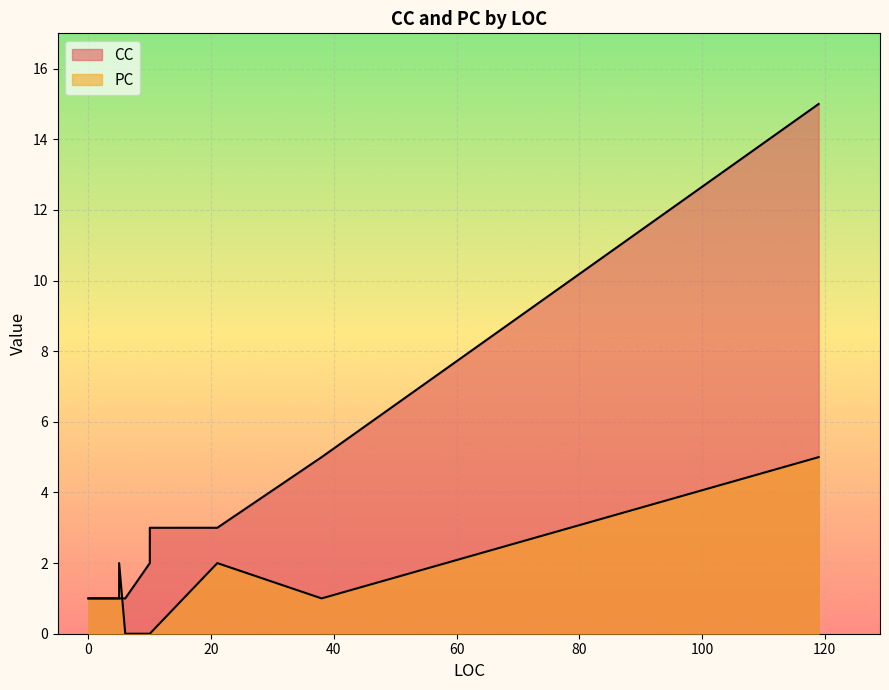

Is it true that PC equals 0 at 5?

False